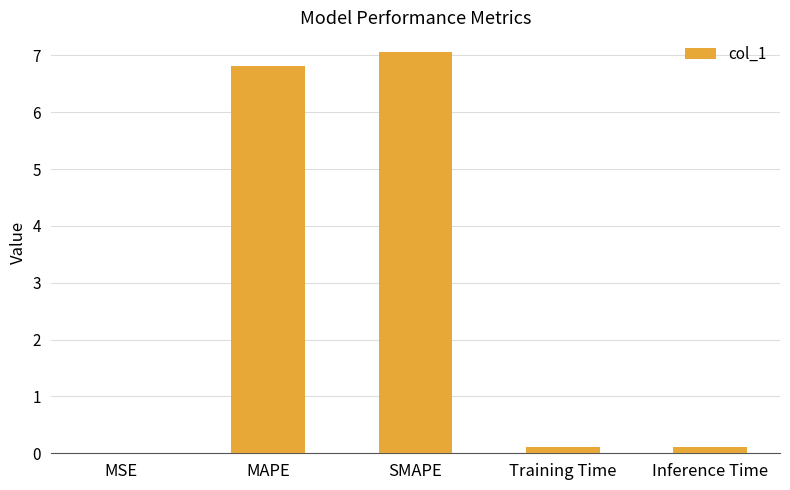

What is the ratio of the value at MAPE to the value at SMAPE?

1.0